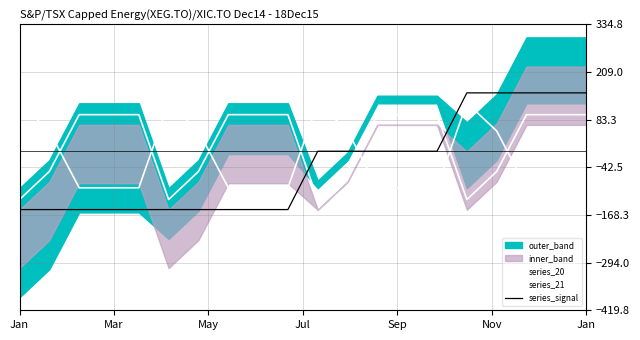

Which series has the largest total across all categories?

series_20